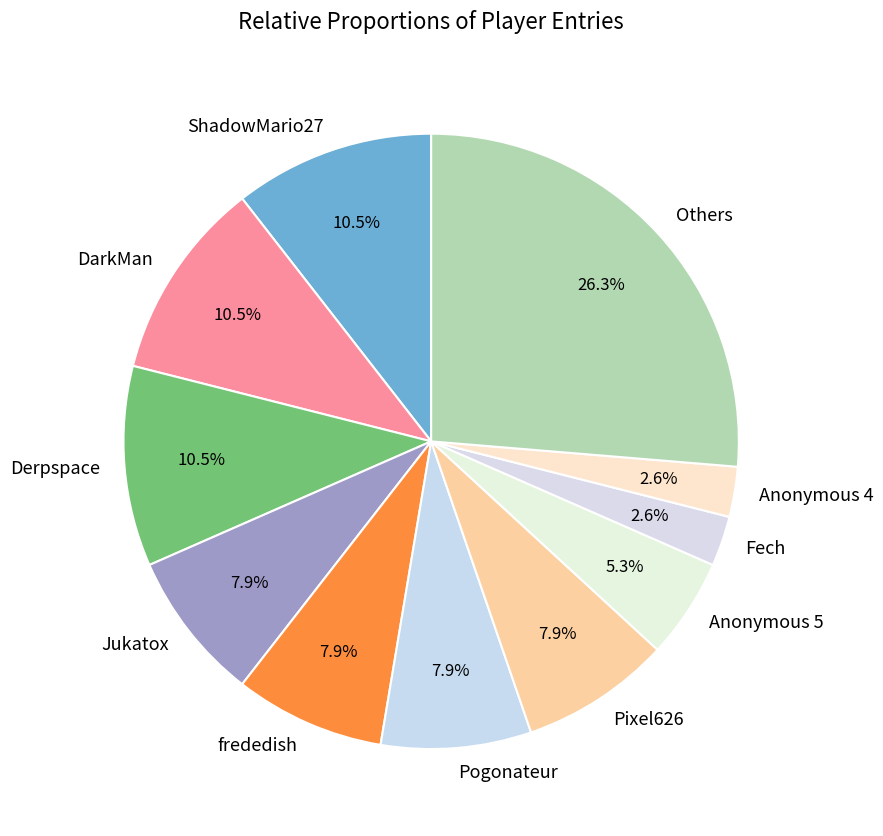

Which category has the biggest portion of the pie?

Others